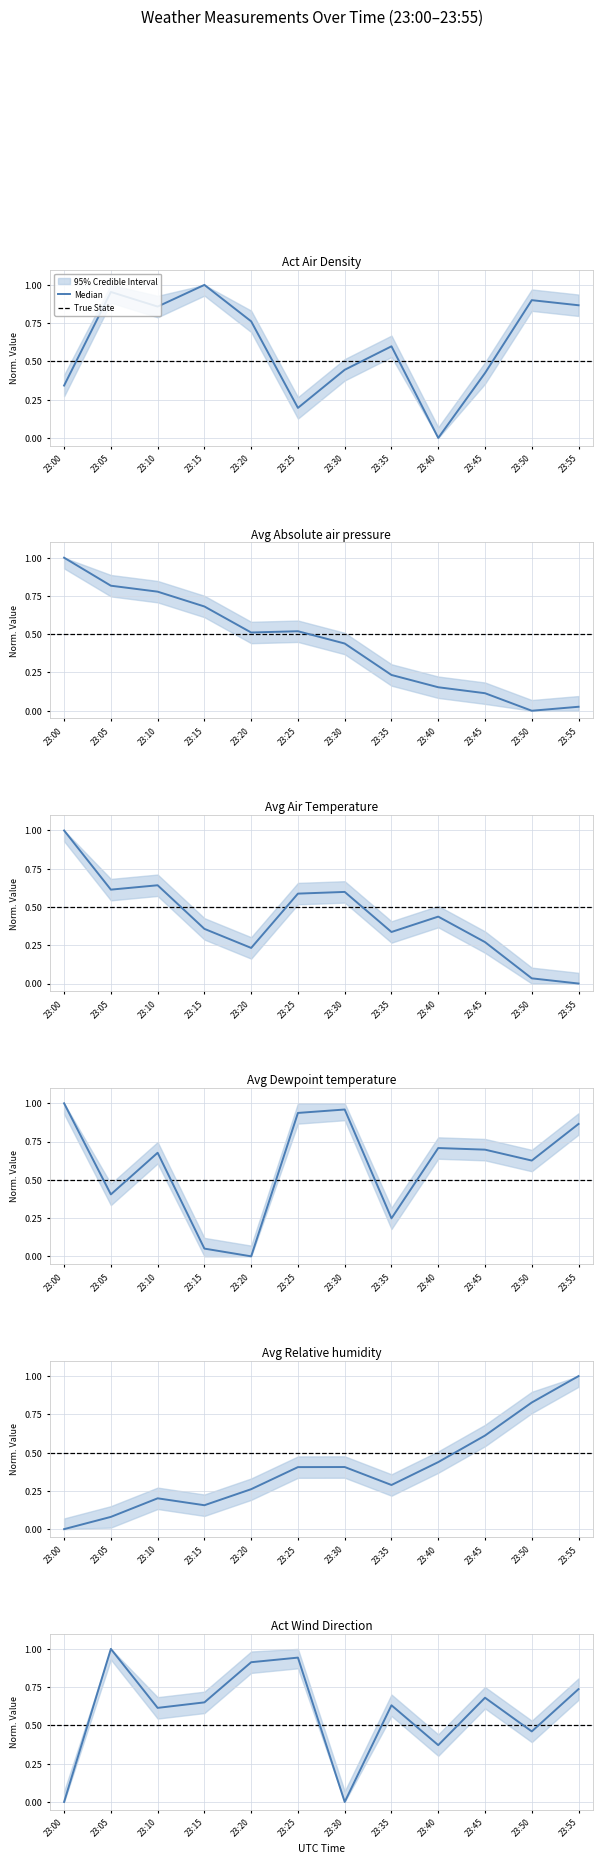

Which has a higher value, 23:20 or 23:40?

23:20